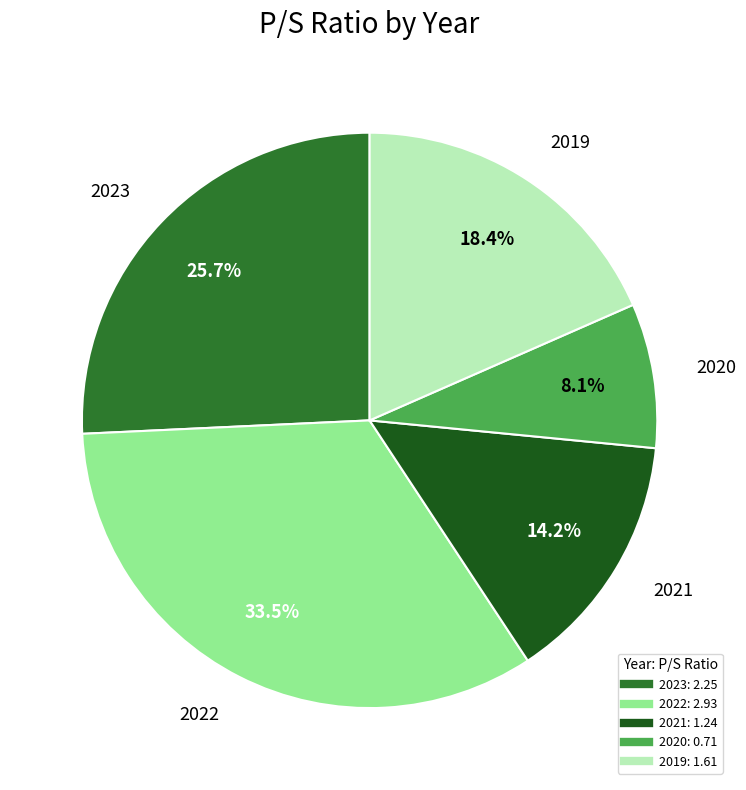

Is the sum of 2022 and 2019 greater than half?

Yes